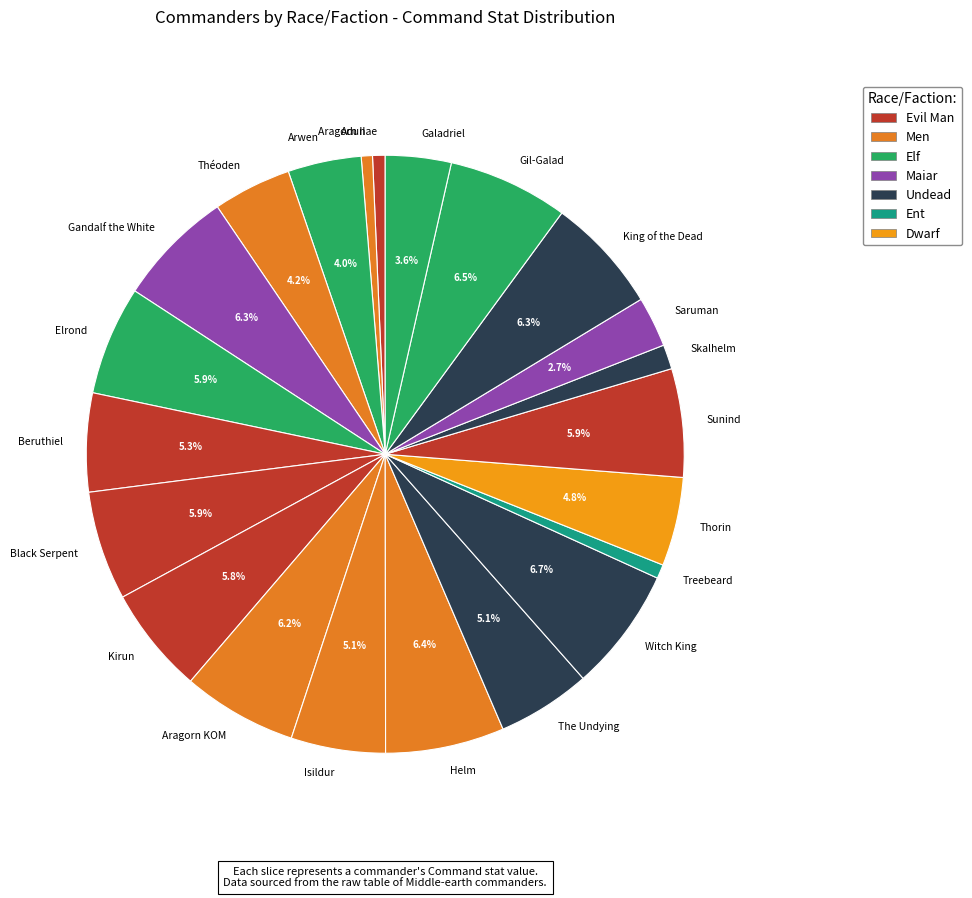

To the nearest percent, what is the average slice percentage?

5%